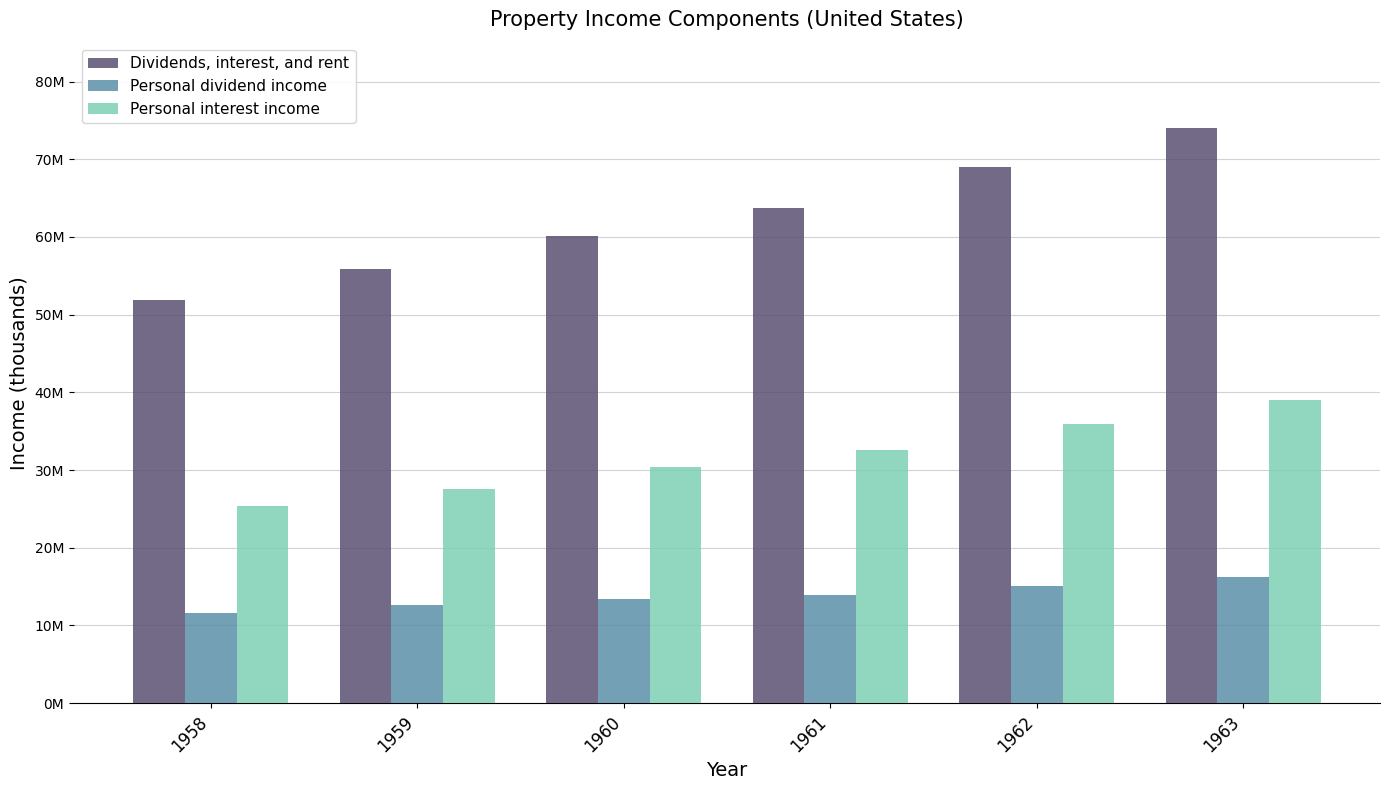

At which category is the sum across all series the highest?

1963